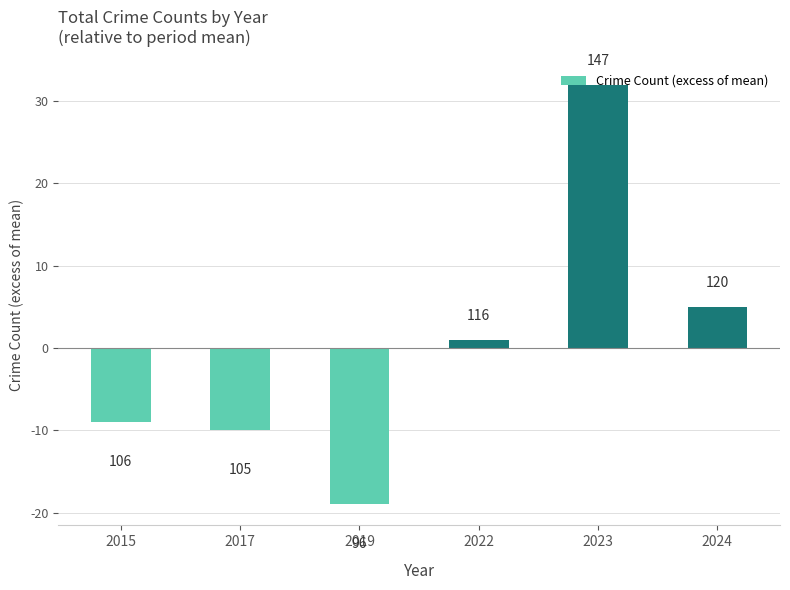

Reading left to right, what are all the values shown in this chart?

2015=-9	2017=-10	2019=-19	2022=1	2023=32	2024=5